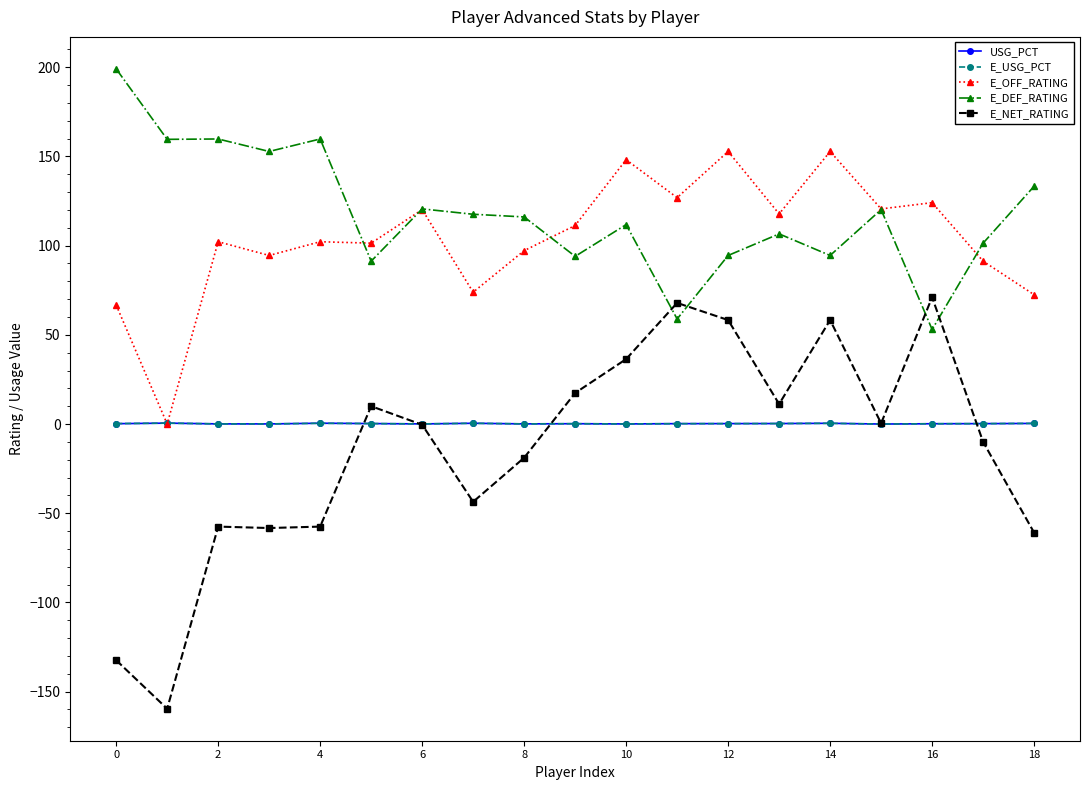

How many values in the E_USG_PCT series exceed 0?

18